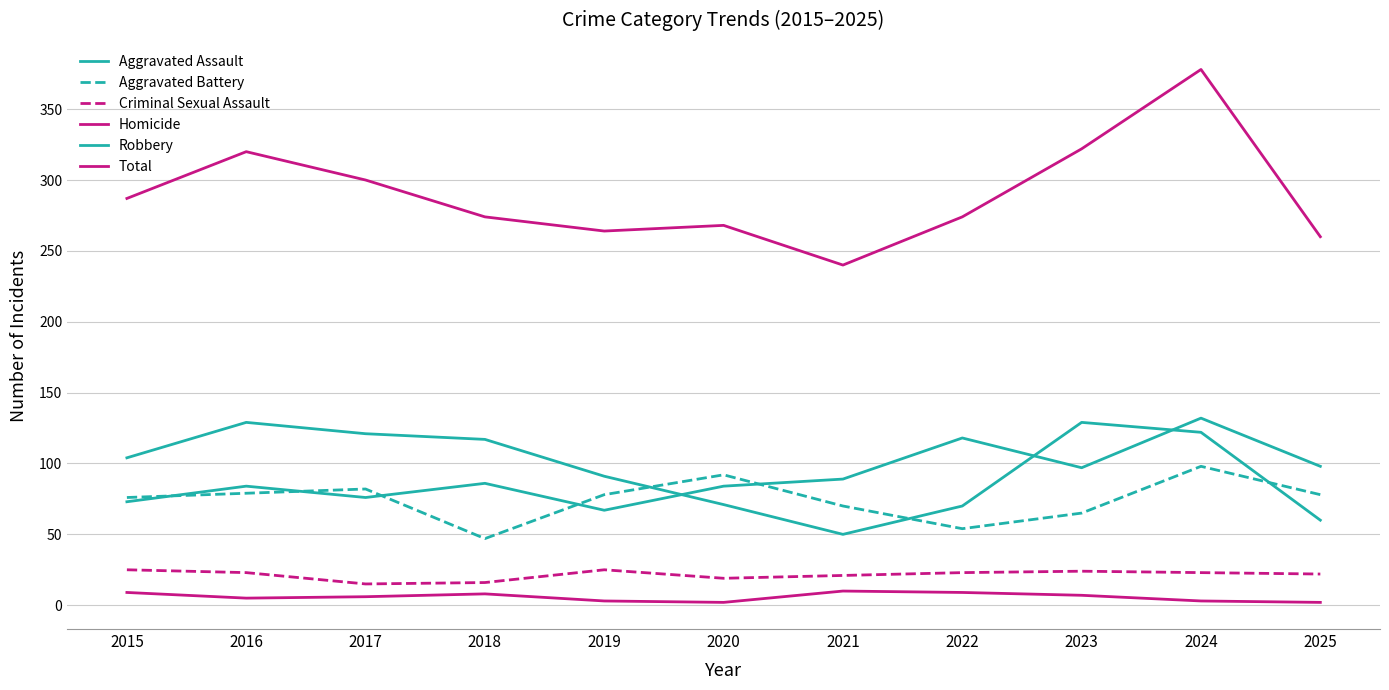

Which series has the largest total across all categories?

Total